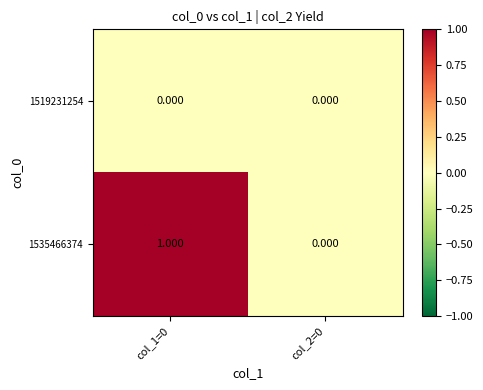

Which series has the widest spread of values?

1535466374